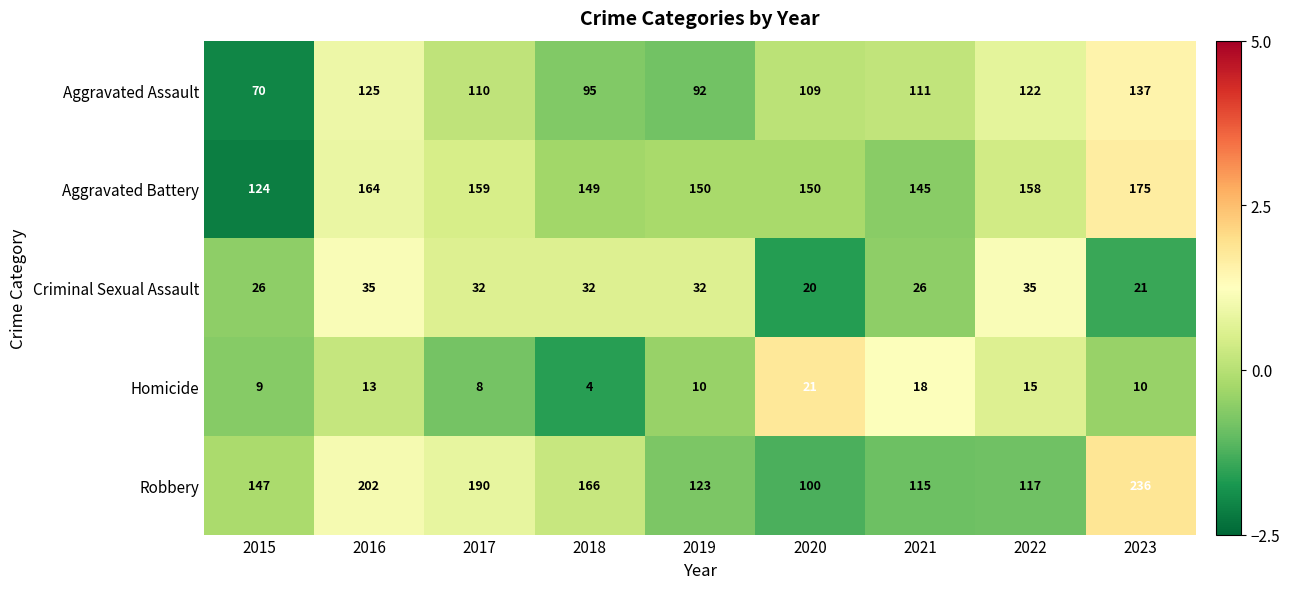

What is the spread (max minus min) of values at 2016?

189